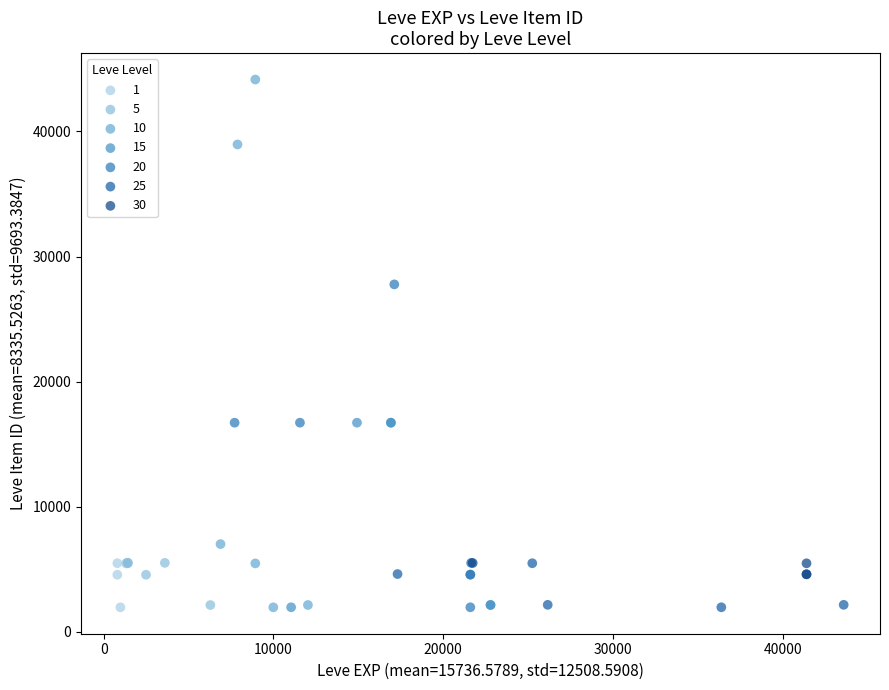

Which series has the largest Y range (max minus min)?

10